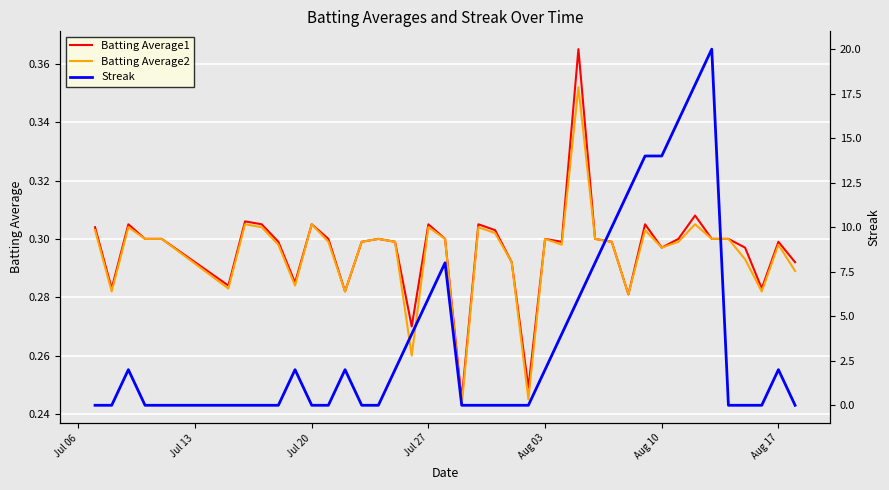

What position from the left is Jul 13?

2